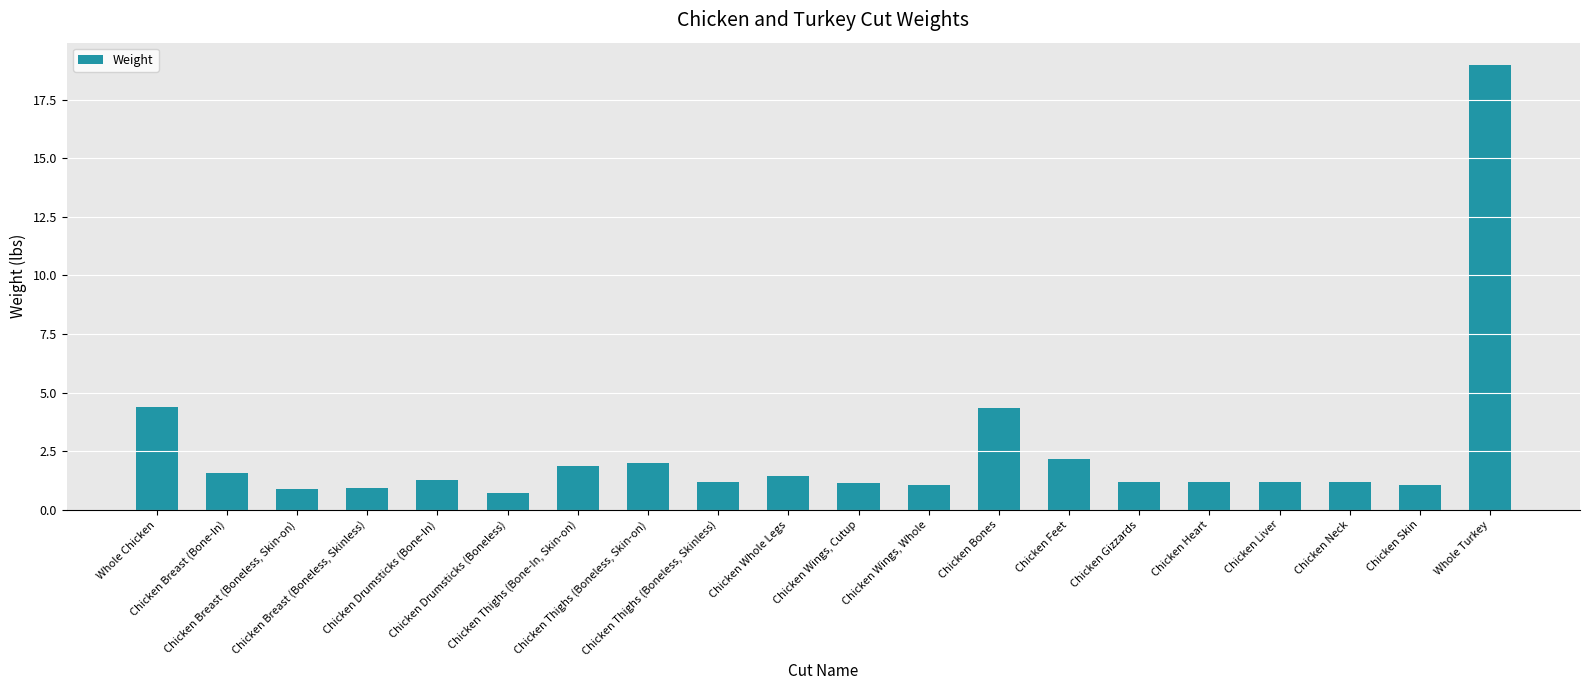

What is the smallest value displayed?

0.7